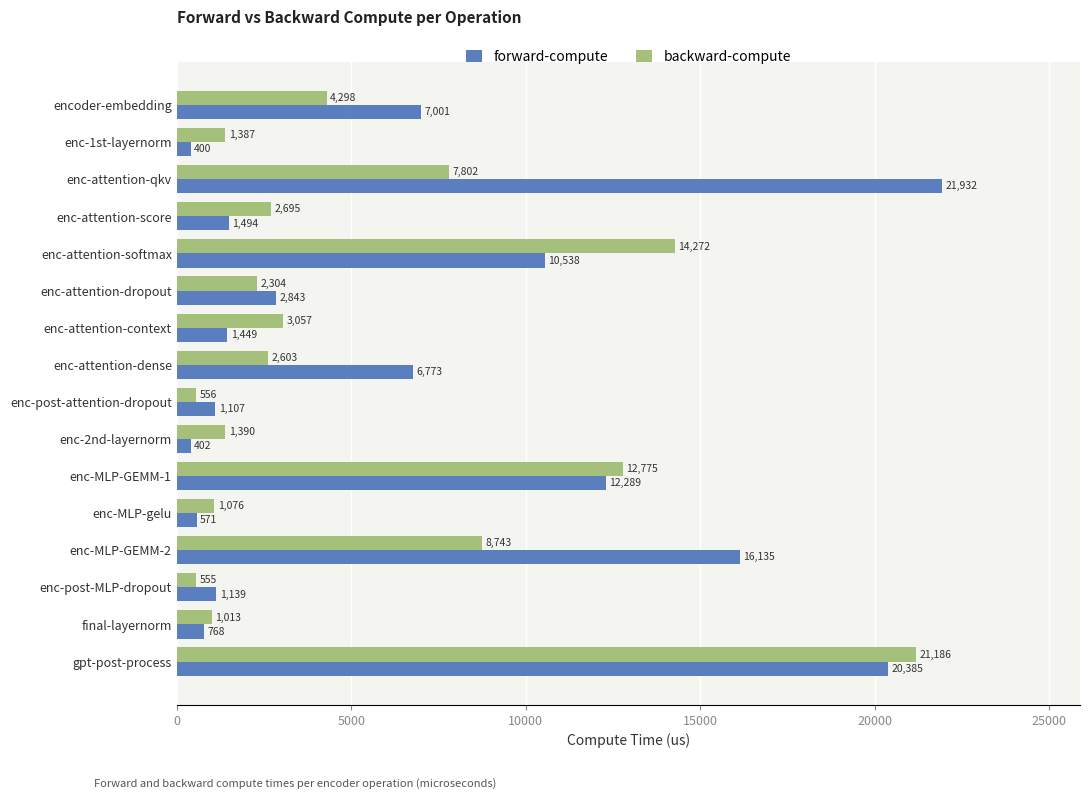

How many categories are shown in the chart?

16